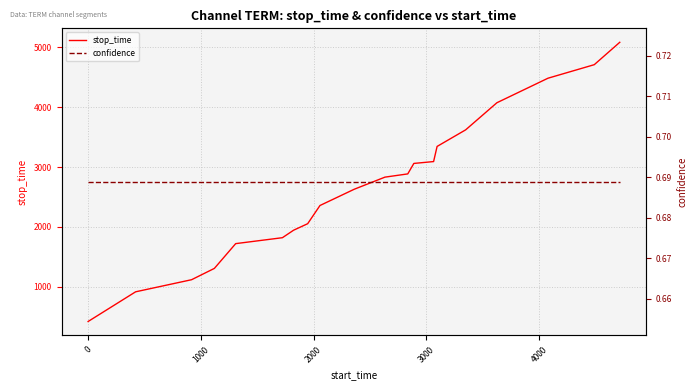

At how many categories does at least one series exceed 2715?

10